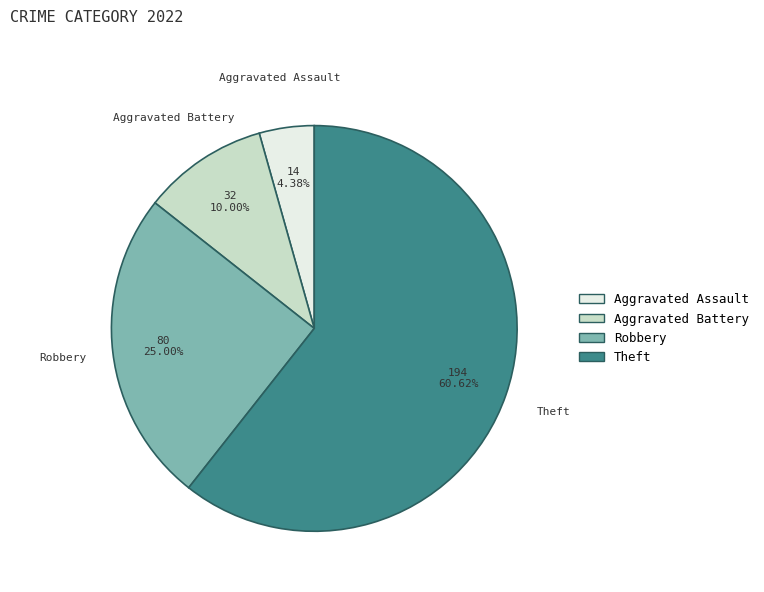

To the nearest percent, what portion does Aggravated Battery represent?

10%